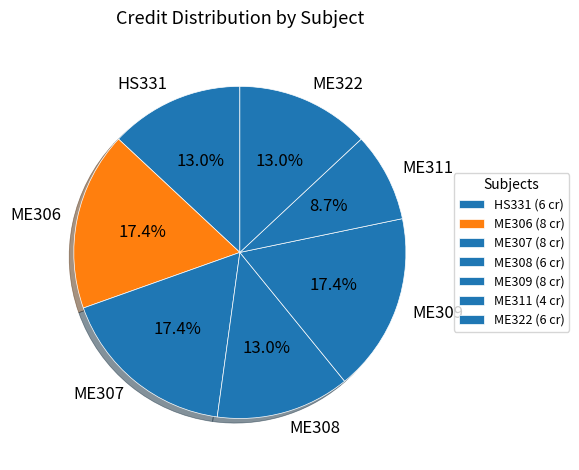

What is the smallest slice in the pie chart?

ME311